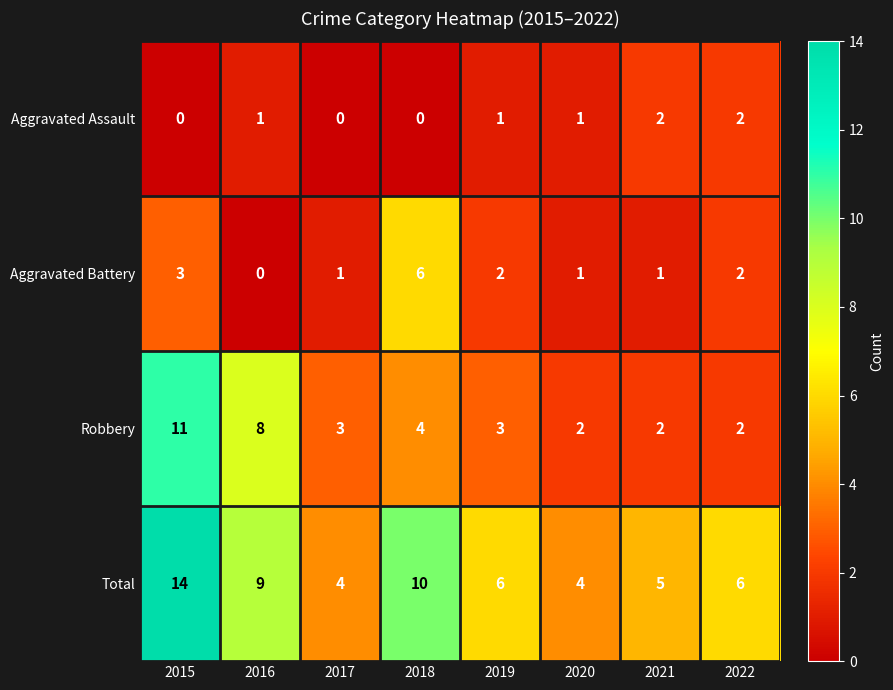

At which label does Robbery first exceed 3?

2015